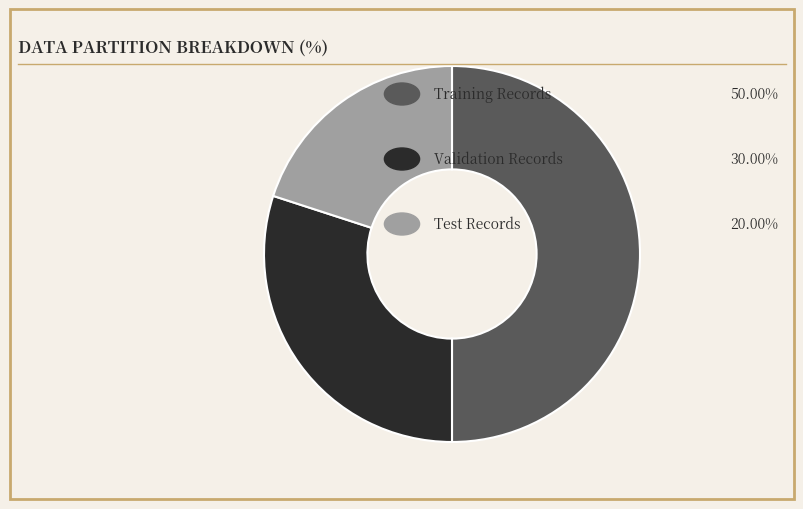

How many segments does this pie chart have?

3